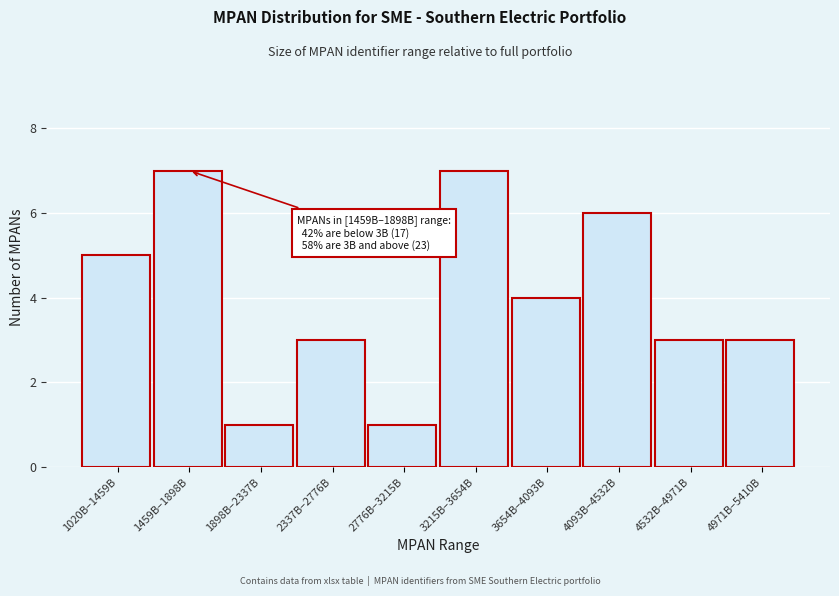

Reading right to left, list all the values displayed in this chart.

4971B–5410B=3	4532B–4971B=3	4093B–4532B=6	3654B–4093B=4	3215B–3654B=7	2776B–3215B=1	2337B–2776B=3	1898B–2337B=1	1459B–1898B=7	1020B–1459B=5